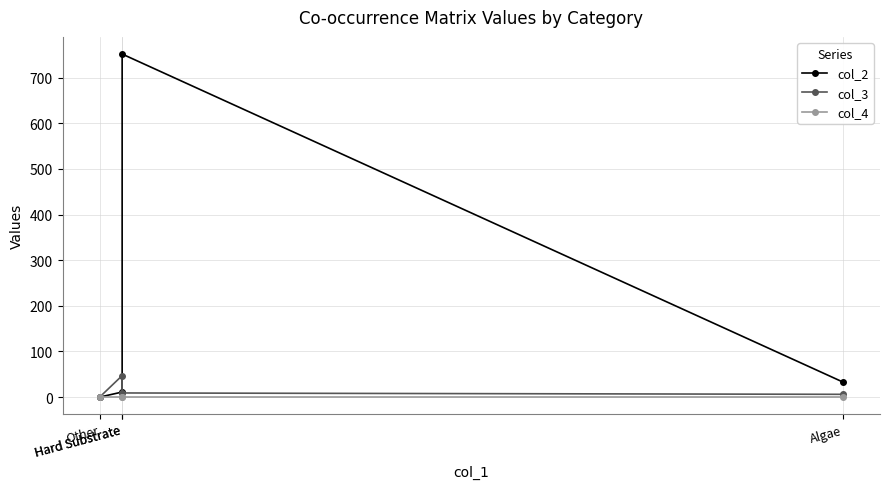

What is the sum of the col_3 values at Other and Hard Substrate?

47